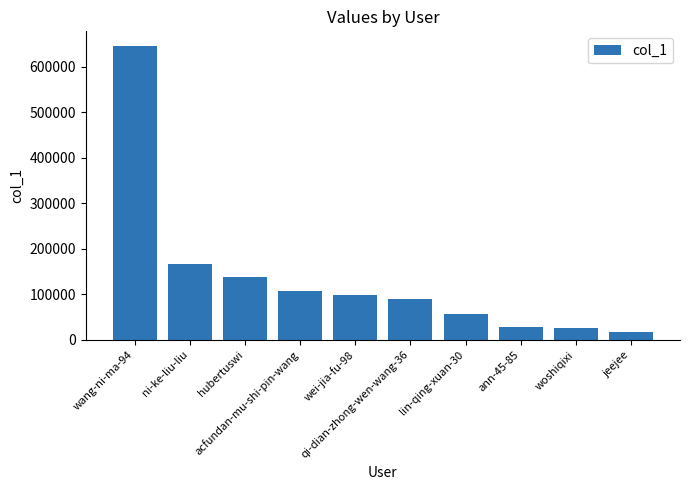

What is the difference between the maximum and minimum values?

627839